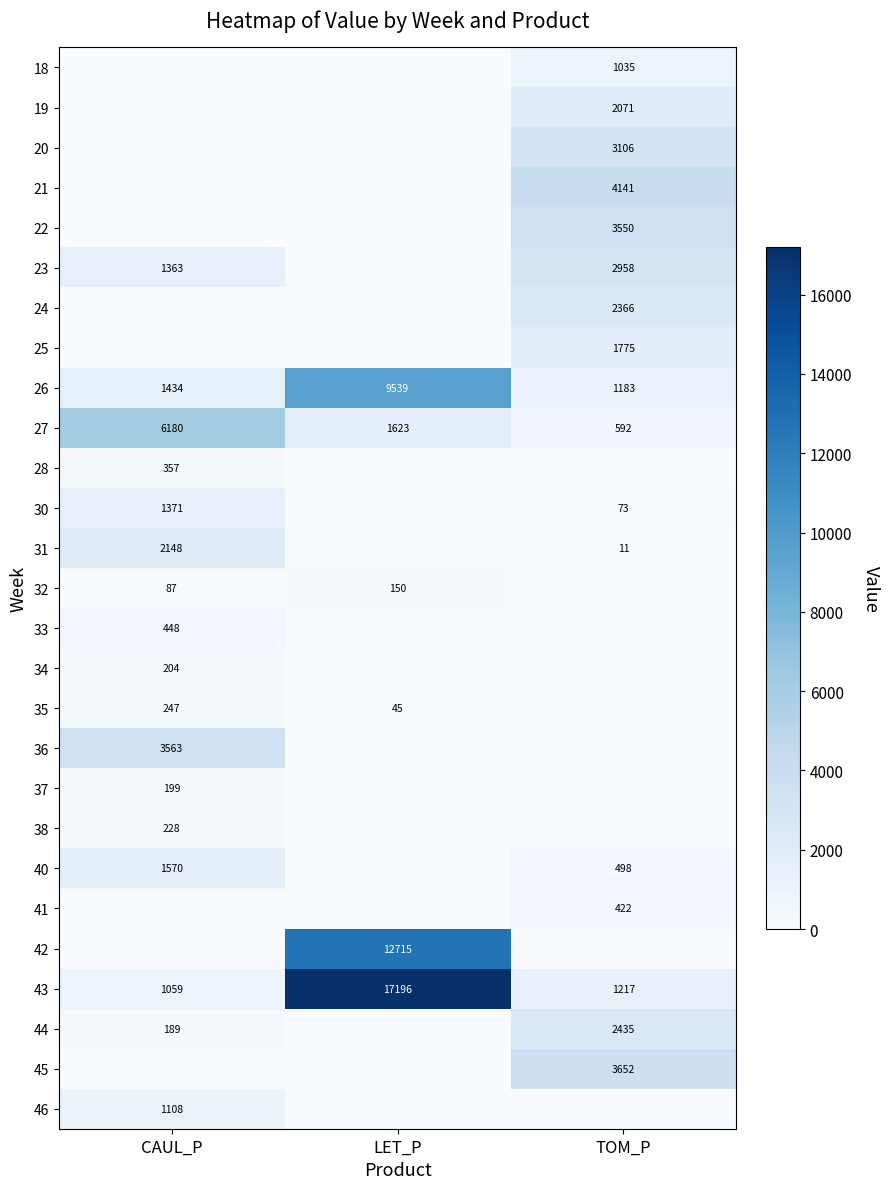

Is it true that 24 equals 2366.5 at TOM_P?

True